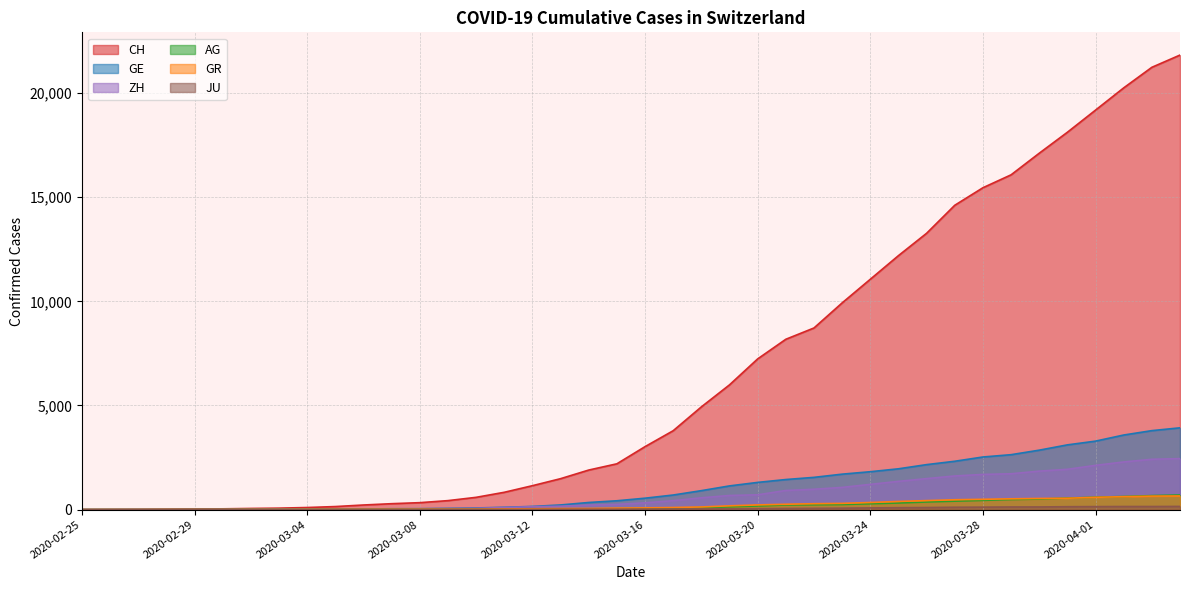

Reading left to right, transcribe all the data shown in this chart.

CH: 2020-02-25=0	2020-02-26=5	2020-02-27=9	2020-02-28=19	2020-02-29=31	2020-03-01=38	2020-03-02=56	2020-03-03=71	2020-03-04=101	2020-03-05=147	2020-03-06=222	2020-03-07=285	2020-03-08=334	2020-03-09=432	2020-03-10=590	2020-03-11=832	2020-03-12=1149	2020-03-13=1486	2020-03-14=1900	2020-03-15=2200	2020-03-16=3024	2020-03-17=3789	2020-03-18=4933	2020-03-19=5991	2020-03-20=7237	2020-03-21=8180	2020-03-22=8722	2020-03-23=9926	2020-03-24=11061	2020-03-25=12196	2020-03-26=13269	2020-03-27=14614	2020-03-28=15456	2020-03-29=16076	2020-03-30=17113	2020-03-31=18120	2020-04-01=19184	2020-04-02=20251	2020-04-03=21239	2020-04-04=21827
GE: 2020-02-25=0	2020-02-26=1	2020-02-27=1	2020-02-28=4	2020-02-29=8	2020-03-01=9	2020-03-02=10	2020-03-03=13	2020-03-04=15	2020-03-05=20	2020-03-06=29	2020-03-07=42	2020-03-08=44	2020-03-09=59	2020-03-10=79	2020-03-11=112	2020-03-12=153	2020-03-13=224	2020-03-14=343	2020-03-15=425	2020-03-16=549	2020-03-17=701	2020-03-18=911	2020-03-19=1139	2020-03-20=1307	2020-03-21=1445	2020-03-22=1549	2020-03-23=1703	2020-03-24=1820	2020-03-25=1960	2020-03-26=2161	2020-03-27=2322	2020-03-28=2527	2020-03-29=2638	2020-03-30=2855	2020-03-31=3109	2020-04-01=3289	2020-04-02=3582	2020-04-03=3793	2020-04-04=3928
AG: 2020-02-25=0	2020-02-26=1	2020-02-27=1	2020-02-28=1	2020-02-29=3	2020-03-01=4	2020-03-02=7	2020-03-03=7	2020-03-04=10	2020-03-05=11	2020-03-06=12	2020-03-07=14	2020-03-08=14	2020-03-09=15	2020-03-10=18	2020-03-11=20	2020-03-12=27	2020-03-13=30	2020-03-14=33	2020-03-15=43	2020-03-16=56	2020-03-17=69	2020-03-18=96	2020-03-19=134	2020-03-20=175	2020-03-21=223	2020-03-22=235	2020-03-23=245	2020-03-24=283	2020-03-25=318	2020-03-26=367	2020-03-27=407	2020-03-28=444	2020-03-29=485	2020-03-30=506	2020-03-31=554	2020-04-01=596	2020-04-02=631	2020-04-03=673	2020-04-04=702
GR: 2020-02-25=0	2020-02-26=2	2020-02-27=2	2020-02-28=6	2020-02-29=6	2020-03-01=6	2020-03-02=9	2020-03-03=9	2020-03-04=12	2020-03-05=14	2020-03-06=16	2020-03-07=17	2020-03-08=18	2020-03-09=18	2020-03-10=22	2020-03-11=31	2020-03-12=43	2020-03-13=53	2020-03-14=56	2020-03-15=71	2020-03-16=84	2020-03-17=101	2020-03-18=128	2020-03-19=182	2020-03-20=226	2020-03-21=258	2020-03-22=284	2020-03-23=300	2020-03-24=343	2020-03-25=393	2020-03-26=433	2020-03-27=474	2020-03-28=495	2020-03-29=519	2020-03-30=535	2020-03-31=547	2020-04-01=592	2020-04-02=622	2020-04-03=649	2020-04-04=657
ZH: 2020-02-25=0	2020-02-26=0	2020-02-27=2	2020-02-28=2	2020-02-29=6	2020-03-01=7	2020-03-02=10	2020-03-03=13	2020-03-04=15	2020-03-05=23	2020-03-06=29	2020-03-07=34	2020-03-08=40	2020-03-09=49	2020-03-10=62	2020-03-11=101	2020-03-12=140	2020-03-13=163	2020-03-14=218	2020-03-15=250	2020-03-16=326	2020-03-17=429	2020-03-18=568	2020-03-19=679	2020-03-20=711	2020-03-21=919	2020-03-22=978	2020-03-23=1067	2020-03-24=1213	2020-03-25=1357	2020-03-26=1489	2020-03-27=1616	2020-03-28=1690	2020-03-29=1722	2020-03-30=1848	2020-03-31=1936	2020-04-01=2125	2020-04-02=2289	2020-04-03=2417	2020-04-04=2450
JU: 2020-02-25=0	2020-02-26=0	2020-02-27=1	2020-02-28=1	2020-02-29=1	2020-03-01=1	2020-03-02=1	2020-03-03=2	2020-03-04=2	2020-03-05=4	2020-03-06=4	2020-03-07=5	2020-03-08=5	2020-03-09=7	2020-03-10=7	2020-03-11=7	2020-03-12=12	2020-03-13=17	2020-03-14=18	2020-03-15=19	2020-03-16=25	2020-03-17=29	2020-03-18=32	2020-03-19=36	2020-03-20=44	2020-03-21=54	2020-03-22=61	2020-03-23=69	2020-03-24=82	2020-03-25=92	2020-03-26=100	2020-03-27=114	2020-03-28=119	2020-03-29=127	2020-03-30=128	2020-03-31=140	2020-04-01=145	2020-04-02=149	2020-04-03=149	2020-04-04=154